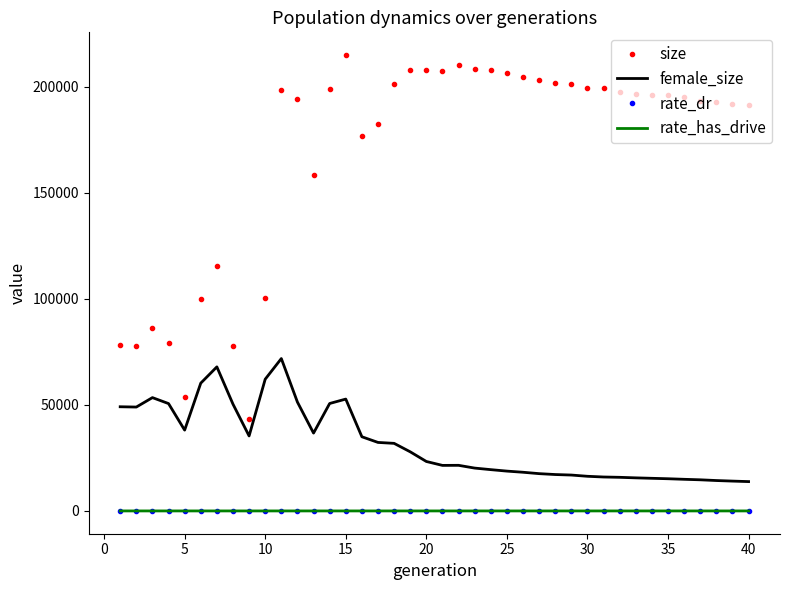

True or false: rate_dr and female_size intersect in this chart.

False